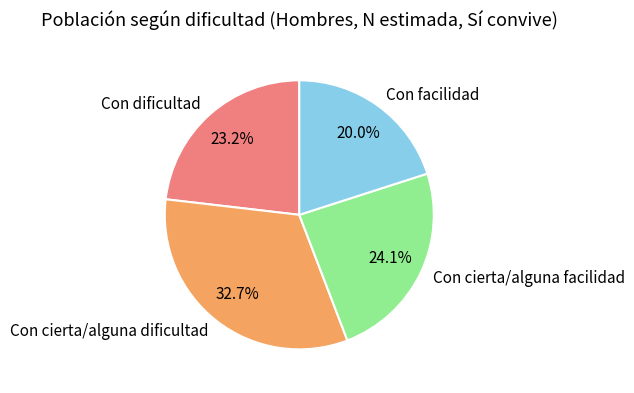

How many segments does this pie chart have?

4